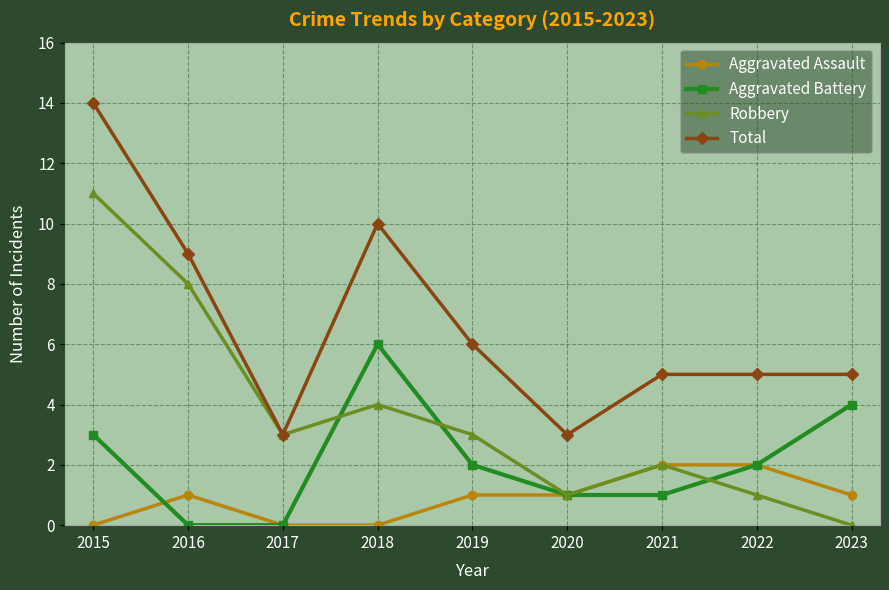

Reading left to right, what are all the values shown in this chart?

Aggravated Assault: 2015=0	2016=1	2017=0	2018=0	2019=1	2020=1	2021=2	2022=2	2023=1
Aggravated Battery: 2015=3	2016=0	2017=0	2018=6	2019=2	2020=1	2021=1	2022=2	2023=4
Robbery: 2015=11	2016=8	2017=3	2018=4	2019=3	2020=1	2021=2	2022=1	2023=0
Total: 2015=14	2016=9	2017=3	2018=10	2019=6	2020=3	2021=5	2022=5	2023=5